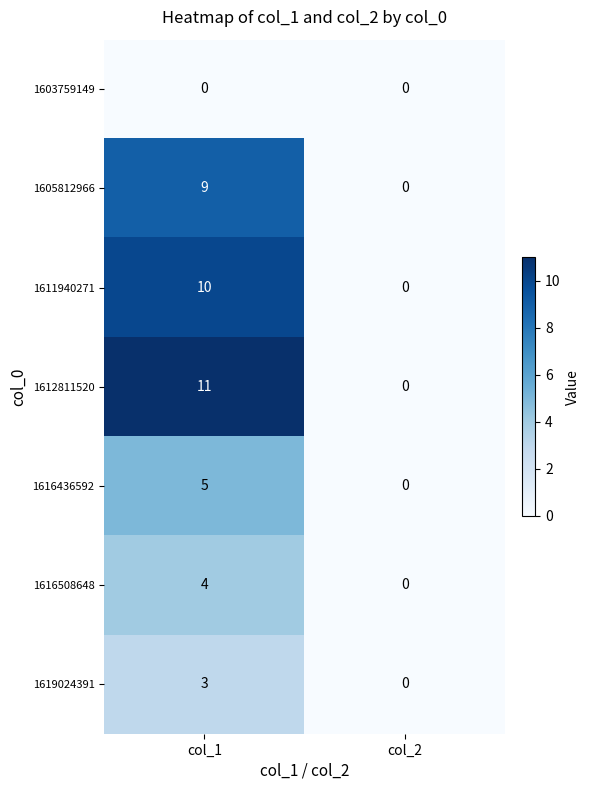

Which series has the largest total across all categories?

1612811520